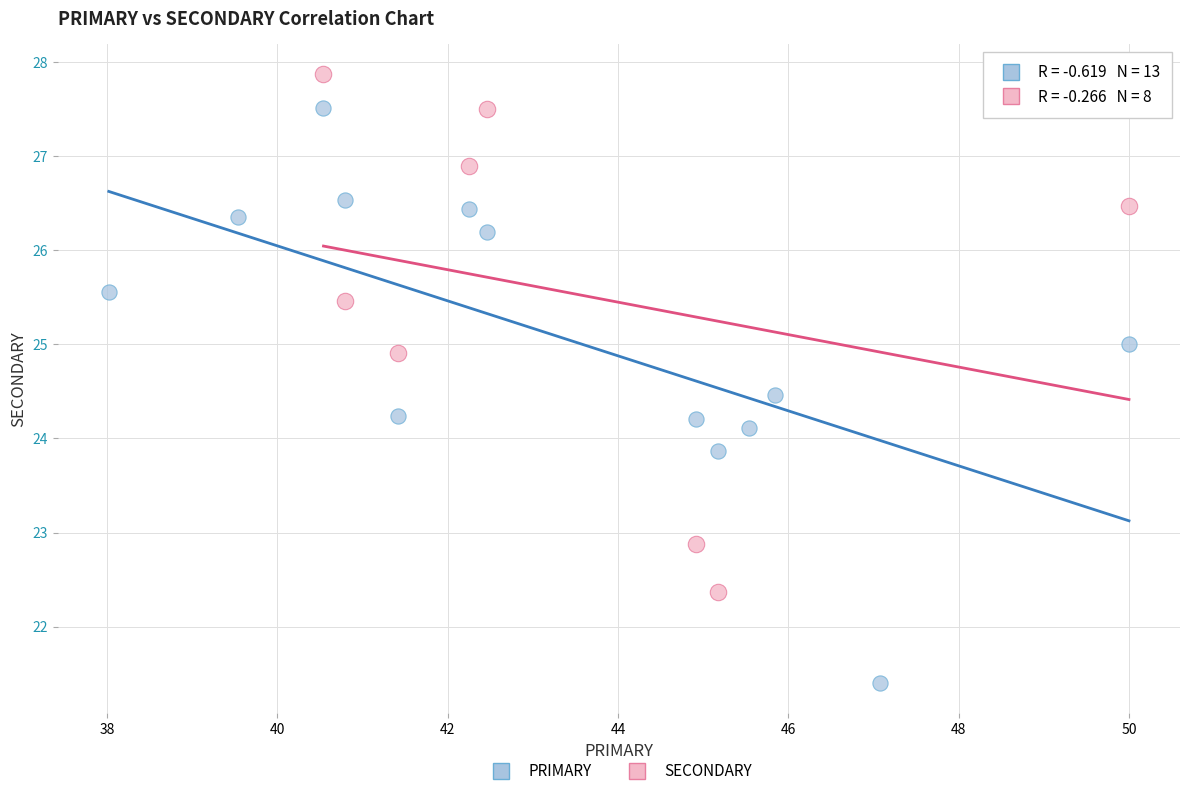

Which series contains the highest Y value?

SECONDARY